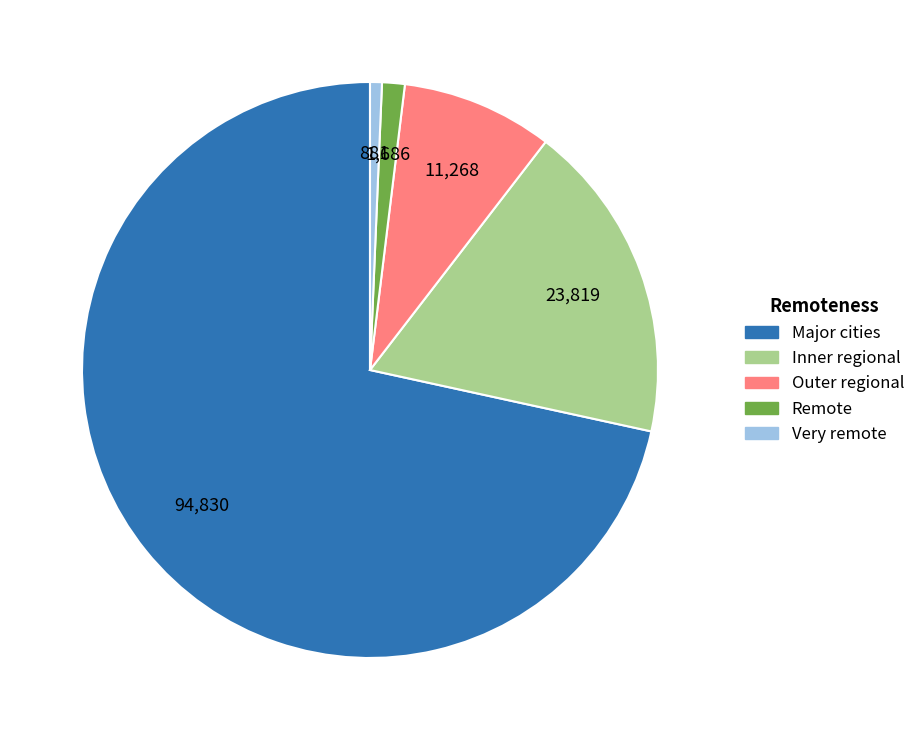

Combined, do Remote and Inner regional account for over 50%?

No